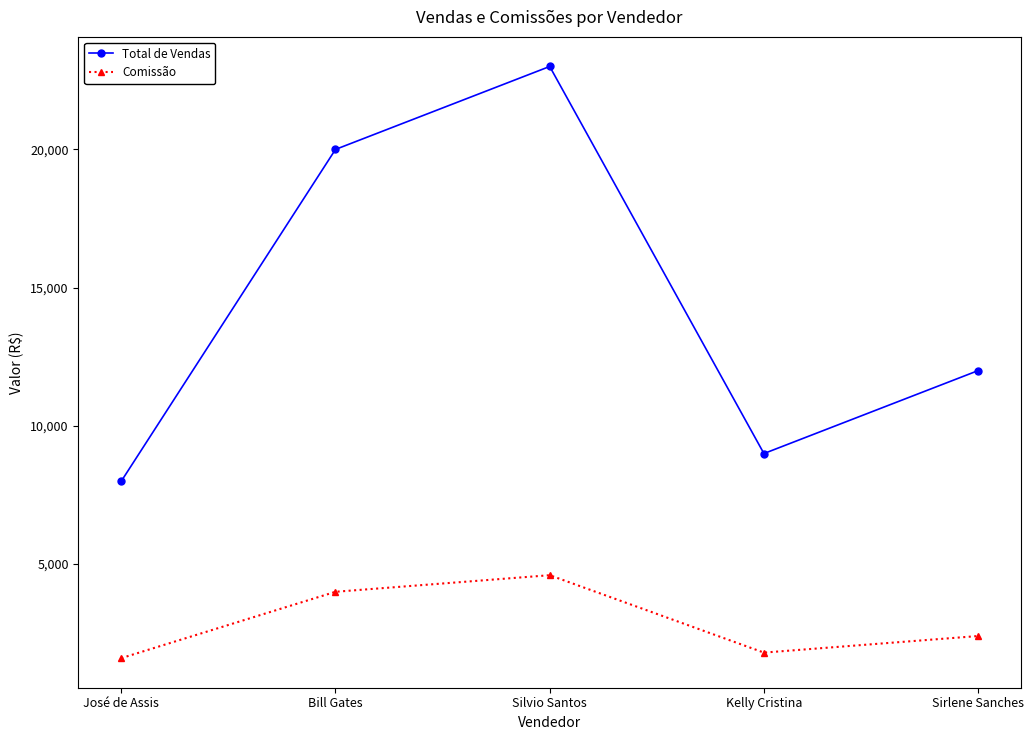

Which series has the largest total across all categories?

Total de Vendas